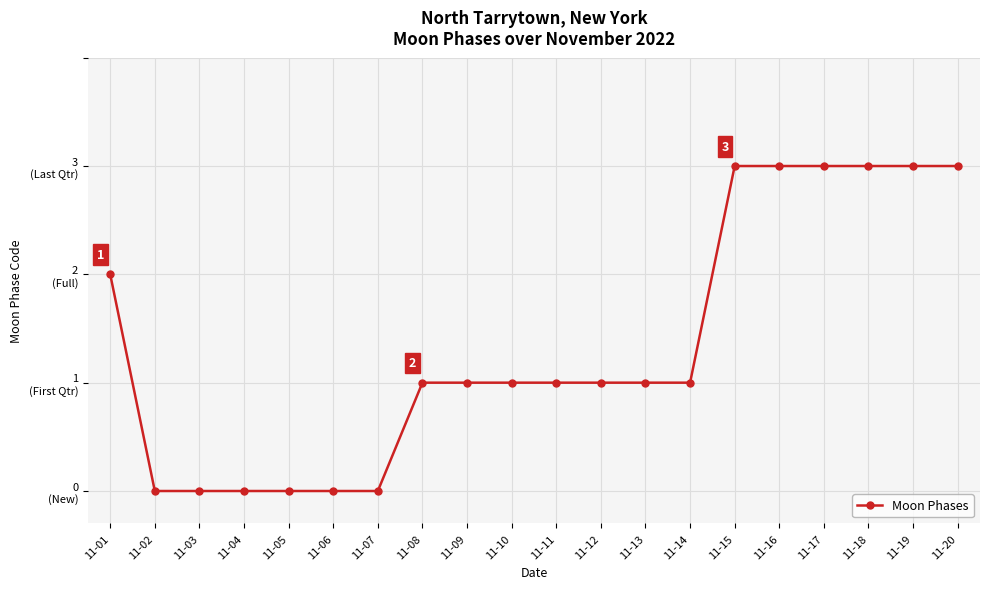

Does the chart have visible grid lines?

Yes